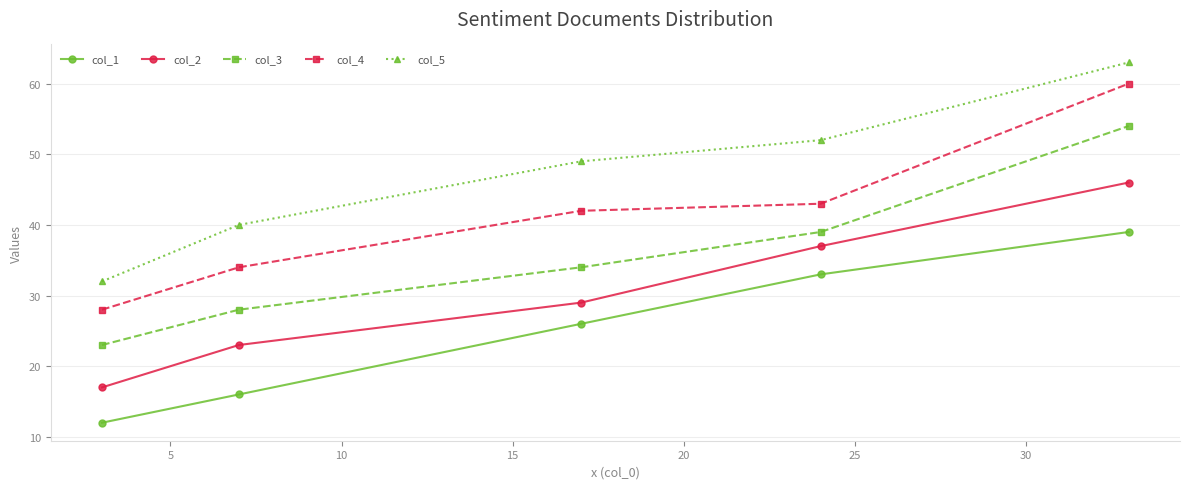

List the series in order of their overall mean, highest first.

col_5, col_4, col_3, col_2, col_1